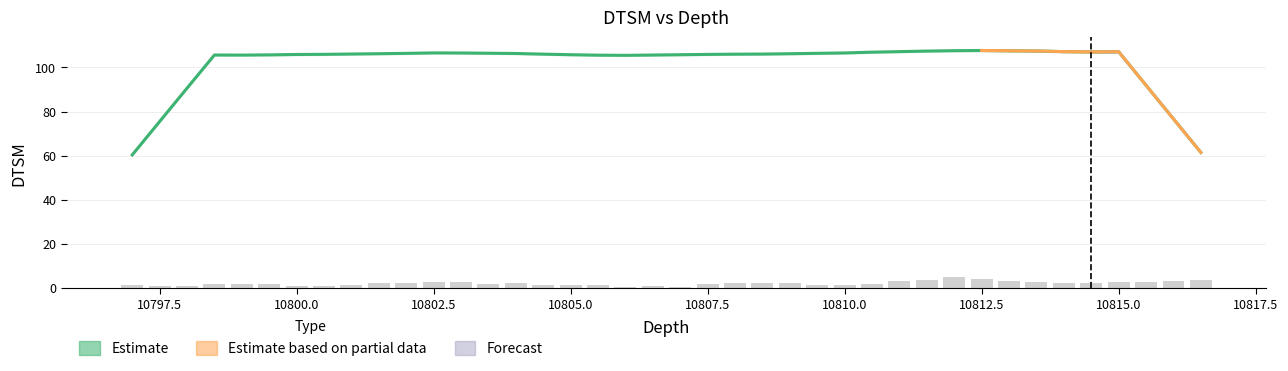

How many bars are there in total?

40